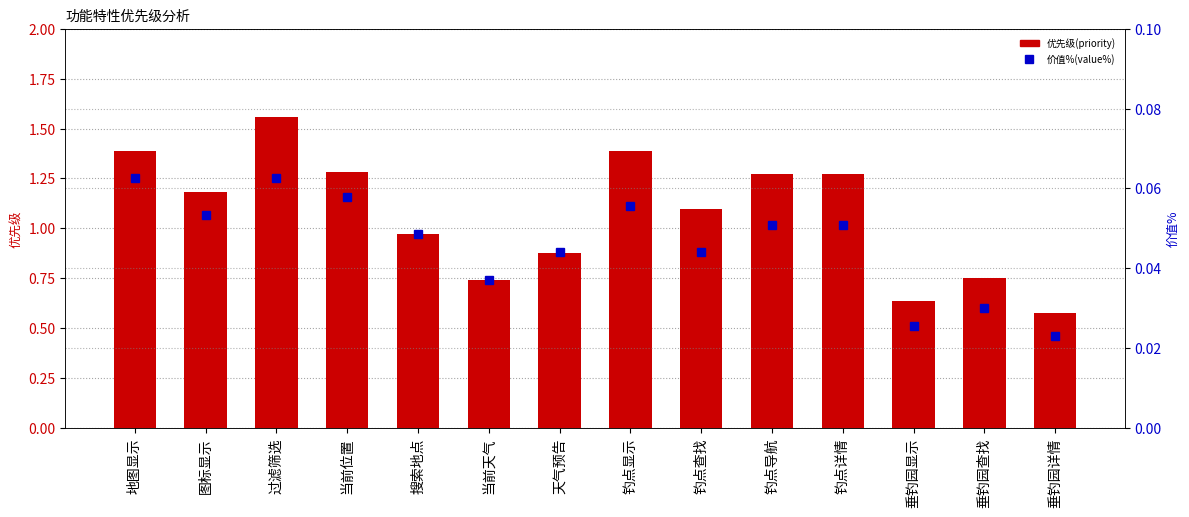

Reading left to right, transcribe all the data shown in this chart.

优先级(priority): 地图显示=1.4	图标显示=1.2	过滤筛选=1.6	当前位置=1.3	搜索地点=1.0	当前天气=0.7	天气预告=0.9	钓点显示=1.4	钓点查找=1.1	钓点导航=1.3	钓点详情=1.3	垂钓园显示=0.6	垂钓园查找=0.8	垂钓园详情=0.6
价值%(value%): 地图显示=0.1	图标显示=0.1	过滤筛选=0.1	当前位置=0.1	搜索地点=0.0	当前天气=0.0	天气预告=0.0	钓点显示=0.1	钓点查找=0.0	钓点导航=0.1	钓点详情=0.1	垂钓园显示=0.0	垂钓园查找=0.0	垂钓园详情=0.0